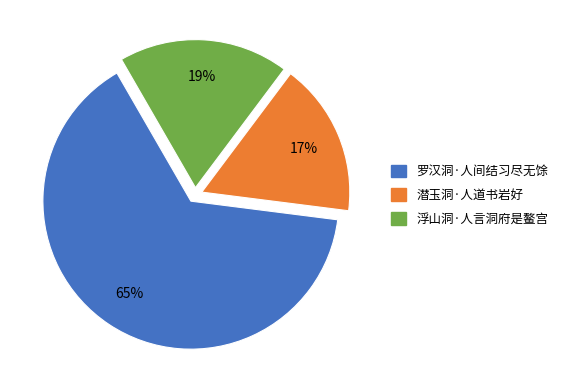

To the nearest percent, what is the difference between the 潜玉洞·人道书岩好 and 浮山洞·人言洞府是鳌宫 slice percentages?

2%